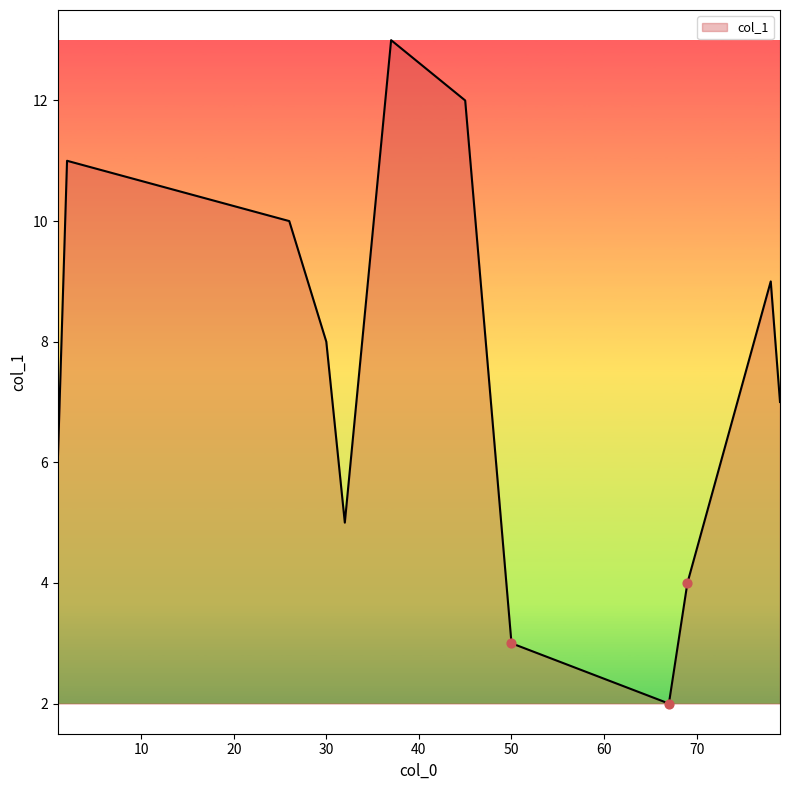

What is the greatest value displayed?

13